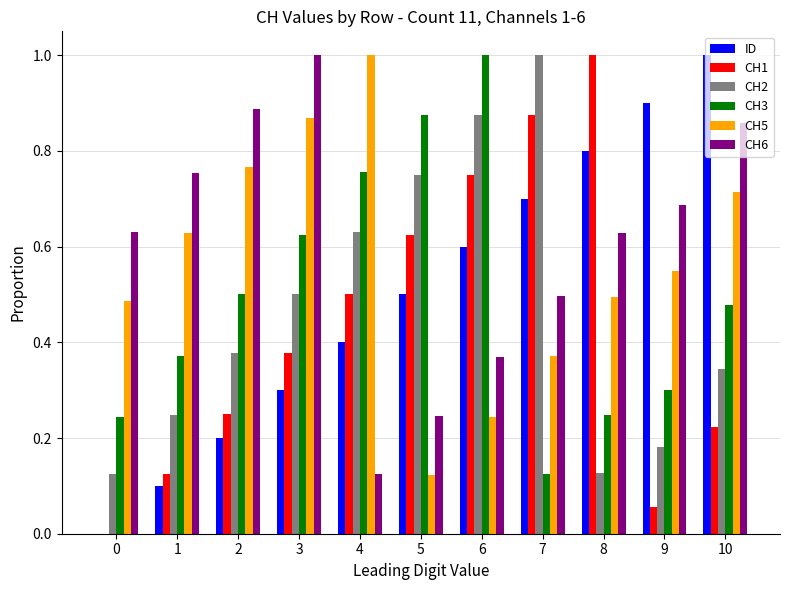

Which series has the largest total across all categories?

CH6